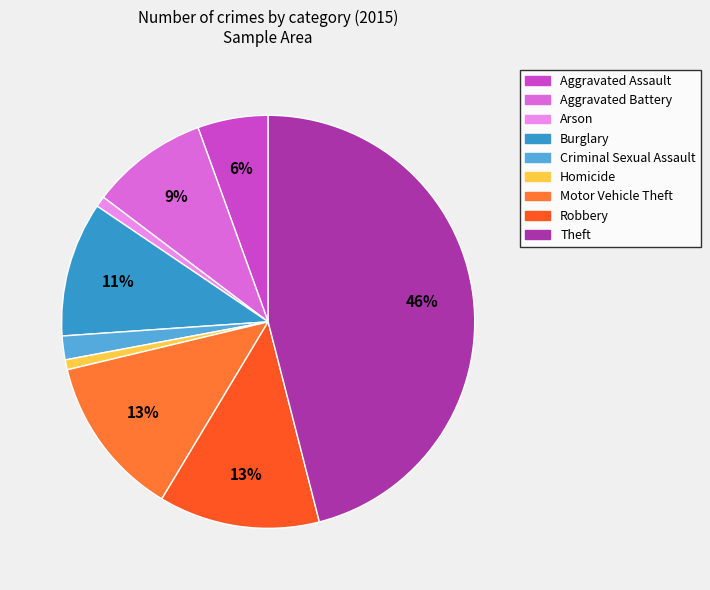

To the nearest percent, what portion does Homicide represent?

1%